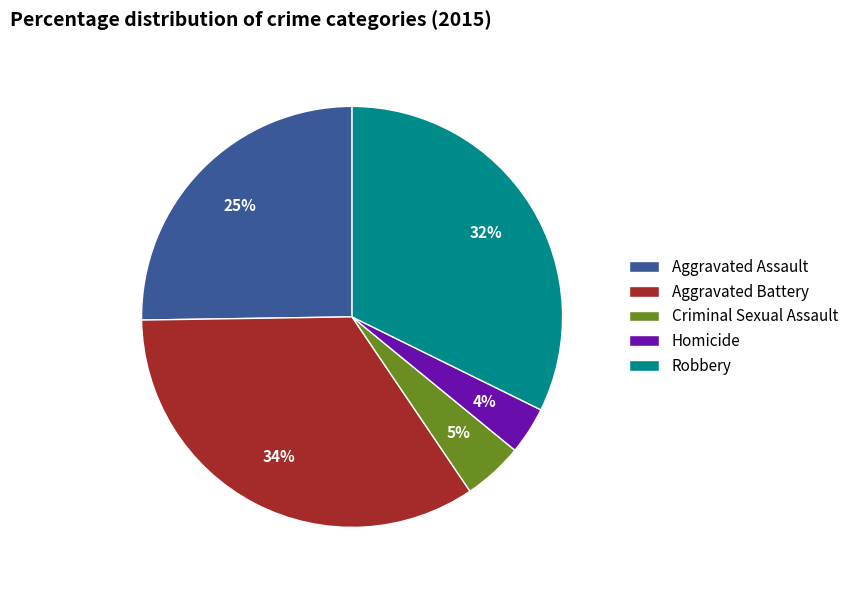

Is it true that Aggravated Assault is 25% of the pie?

True